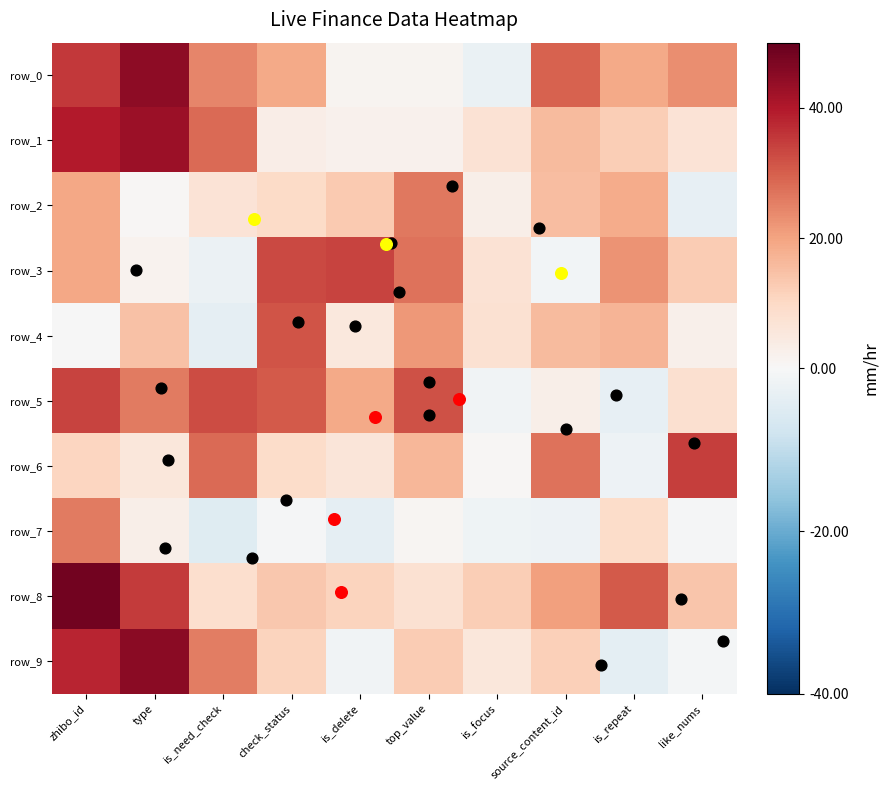

At which category is the sum across all series the highest?

zhibo_id